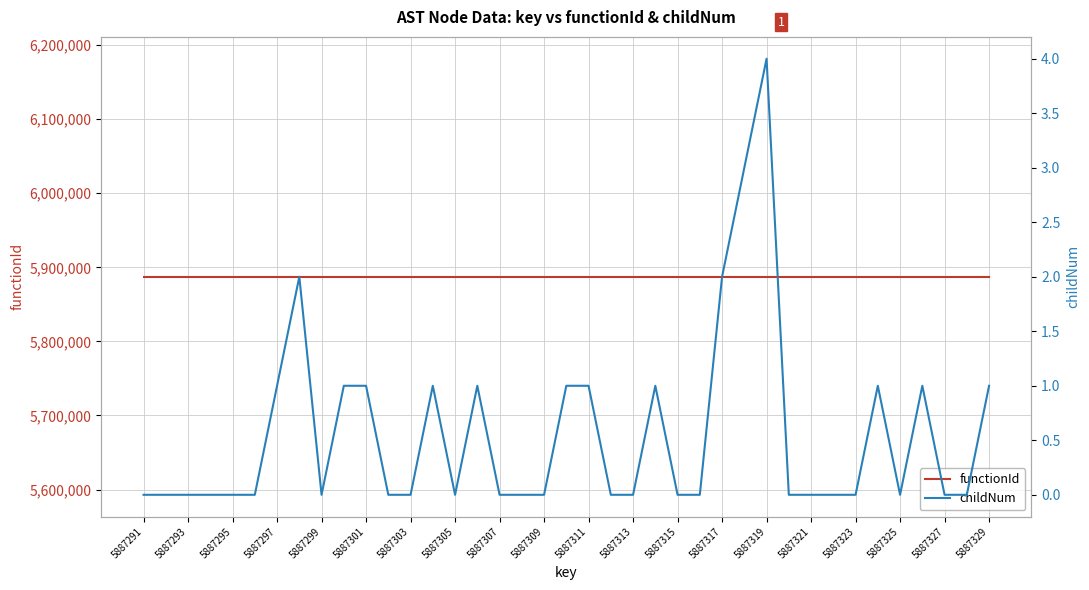

True or false: childNum and functionId intersect in this chart.

False